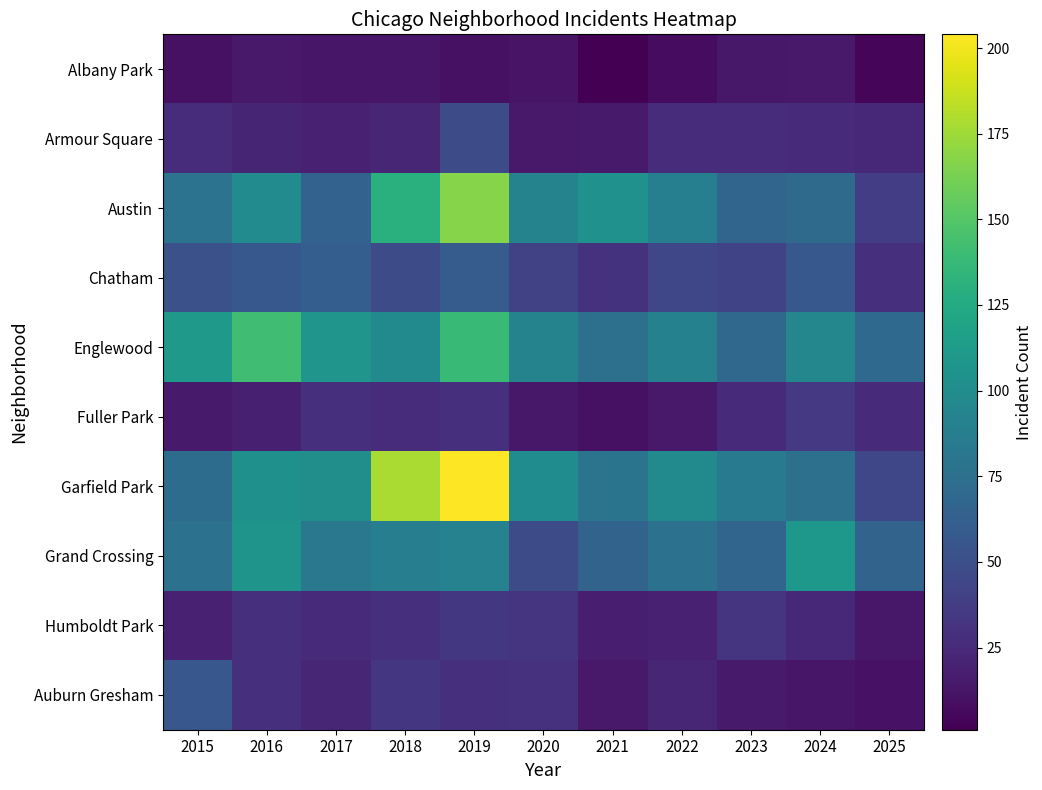

Reading left to right, list all the values displayed in this chart.

Albany Park: 2015=10	2016=15	2017=13	2018=13	2019=10	2020=12	2021=1	2022=8	2023=14	2024=15	2025=4
Armour Square: 2015=27	2016=22	2017=20	2018=23	2019=47	2020=15	2021=16	2022=27	2023=27	2024=25	2025=24
Austin: 2015=78	2016=99	2017=65	2018=130	2019=167	2020=92	2021=104	2022=89	2023=67	2024=71	2025=38
Chatham: 2015=51	2016=57	2017=62	2018=48	2019=60	2020=40	2021=31	2022=44	2023=43	2024=57	2025=28
Englewood: 2015=111	2016=142	2017=107	2018=98	2019=138	2020=92	2021=76	2022=90	2023=69	2024=95	2025=70
Fuller Park: 2015=16	2016=19	2017=29	2018=27	2019=29	2020=14	2021=10	2022=15	2023=25	2024=35	2025=26
Garfield Park: 2015=73	2016=103	2017=101	2018=178	2019=204	2020=100	2021=79	2022=98	2023=85	2024=76	2025=44
Grand Crossing: 2015=77	2016=106	2017=82	2018=88	2019=91	2020=47	2021=66	2022=77	2023=67	2024=109	2025=66
Humboldt Park: 2015=20	2016=28	2017=25	2018=28	2019=34	2020=32	2021=18	2022=20	2023=32	2024=24	2025=14
Auburn Gresham: 2015=56	2016=28	2017=23	2018=33	2019=29	2020=30	2021=15	2022=23	2023=16	2024=13	2025=11